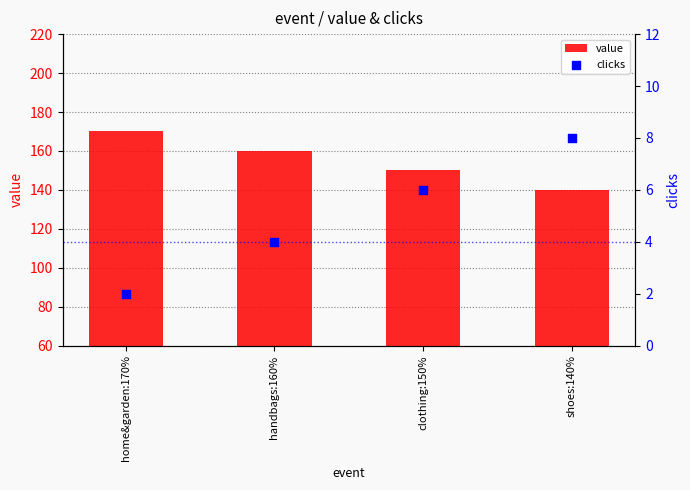

Which series has the largest total across all categories?

value